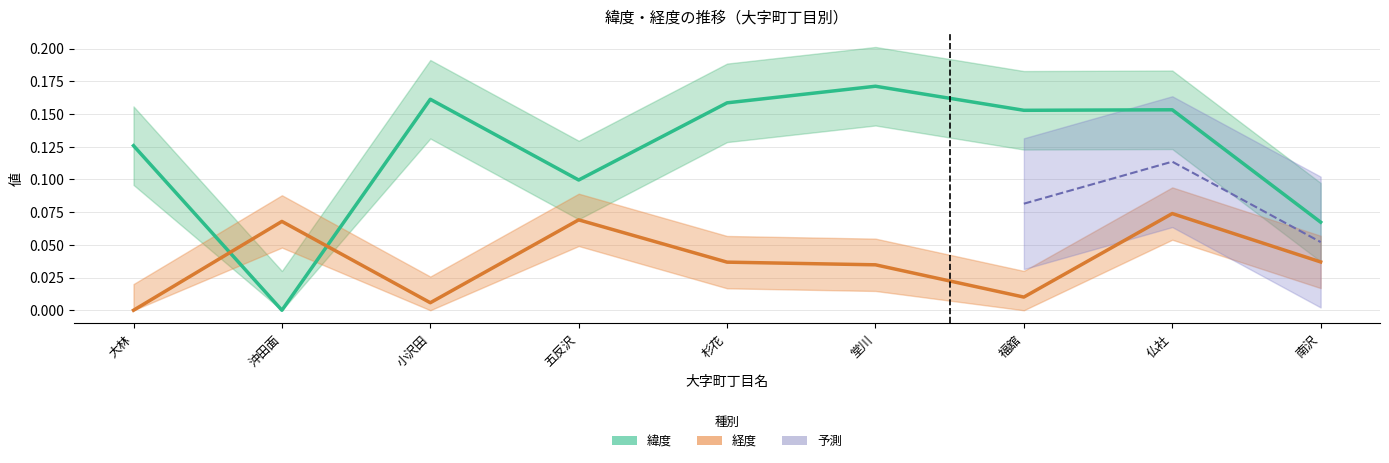

Reading left to right, what are all the values shown in this chart?

緯度: 0.1	0.0	0.2	0.1	0.2	0.2	0.2	0.2	0.1
経度: 0.0	0.1	0.0	0.1	0.0	0.0	0.0	0.1	0.0